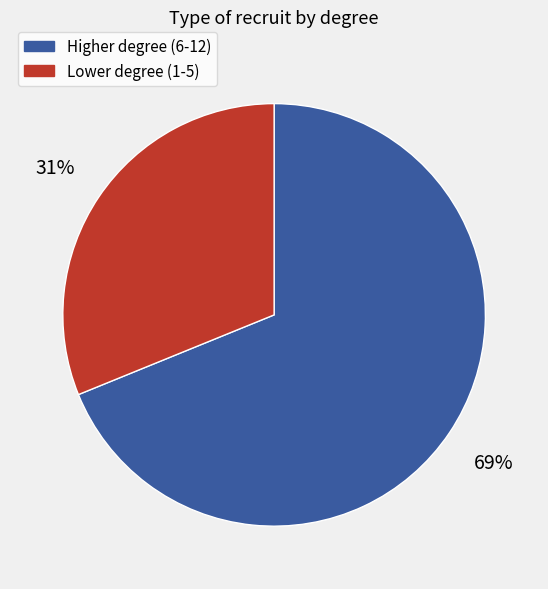

Which has a higher value, Higher degree (6-12) or Lower degree (1-5)?

Higher degree (6-12)